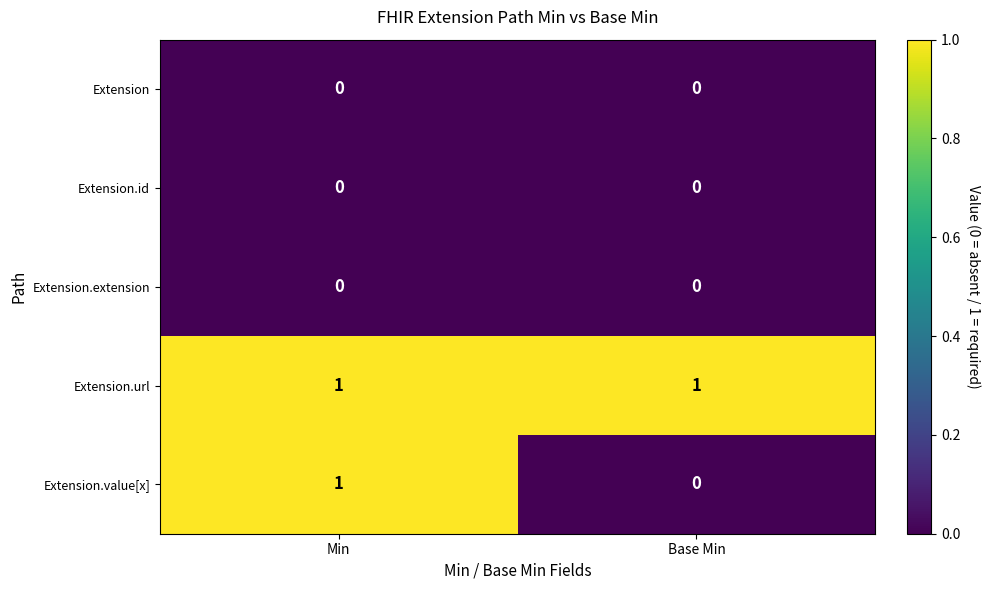

True or false: Extension.id has a value of 0 at Min.

True